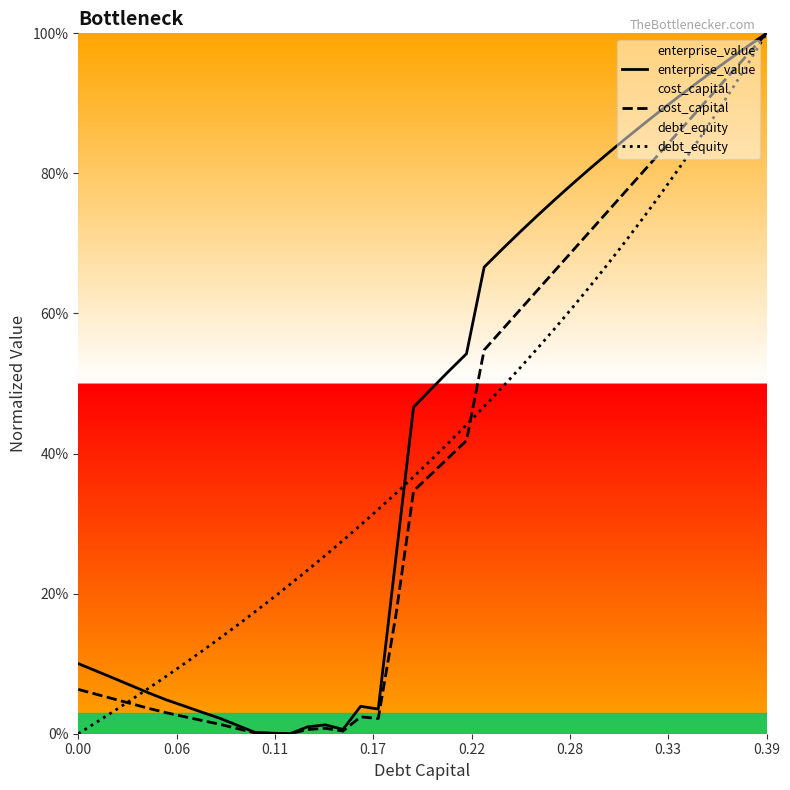

Does the chart have visible grid lines?

No